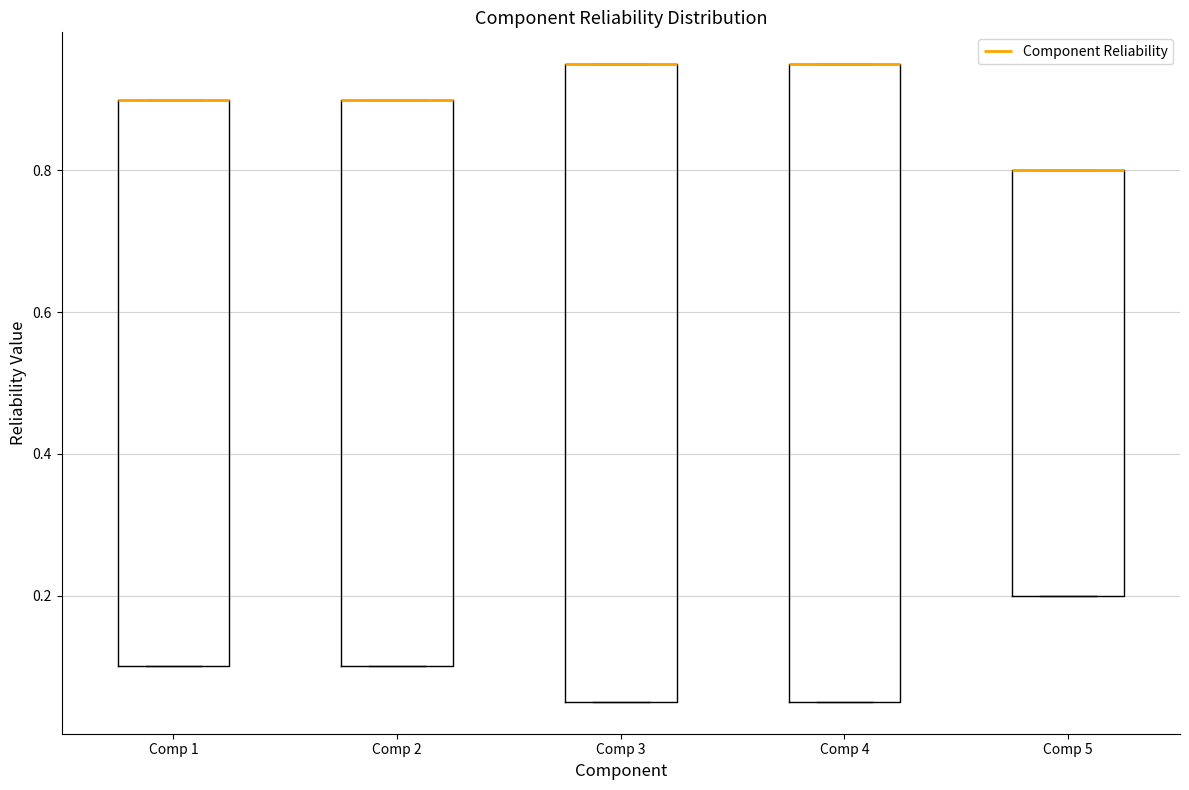

Reading left to right, read every box against the y-axis: the position of its median line, the range the box covers, and the ends of its whiskers. The values are not printed on the chart, so give them approximately, as read against the axis.

Comp 1: median 0.90 (drawn on the box's upper edge), box 0.10 to 0.90, whiskers 0.10 to 0.90
Comp 2: median 0.90 (drawn on the box's upper edge), box 0.10 to 0.90, whiskers 0.10 to 0.90
Comp 3: median 0.96 (drawn on the box's upper edge), box 0.06 to 0.96, whiskers 0.06 to 0.96
Comp 4: median 0.96 (drawn on the box's upper edge), box 0.06 to 0.96, whiskers 0.06 to 0.96
Comp 5: median 0.80 (drawn on the box's upper edge), box 0.20 to 0.80, whiskers 0.20 to 0.80